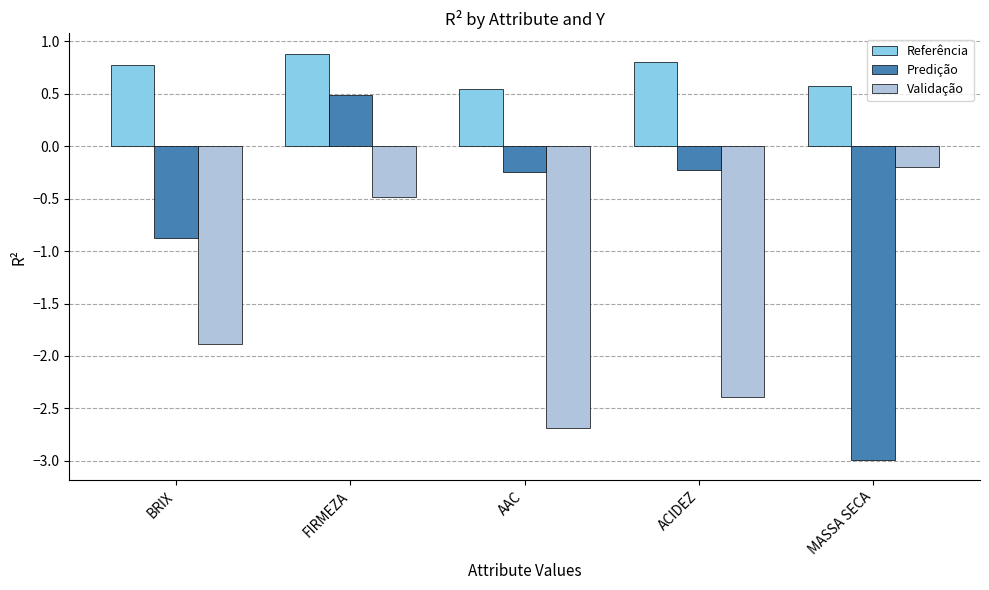

Which series has the largest total across all categories?

Referência